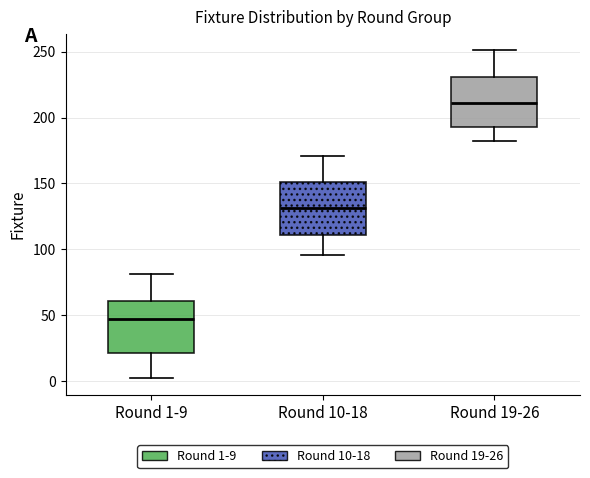

Where does the upper whisker of the box for Round 10-18 end on the y-axis? The values are not printed on the chart, so give them approximately, as read against the axis.

170